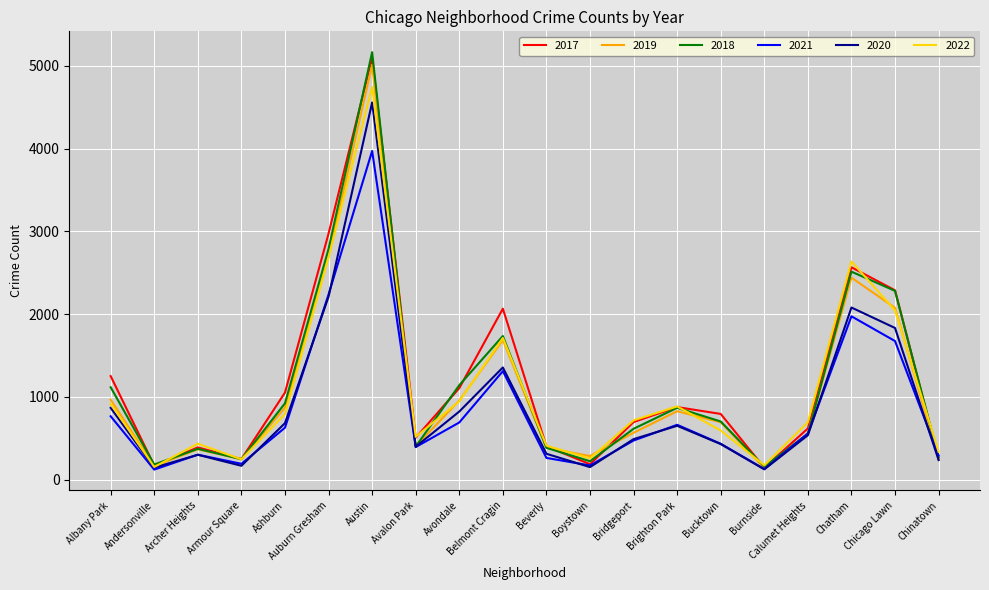

Is the value of 2022 at Bridgeport greater than the value of 2018 at Chatham?

No